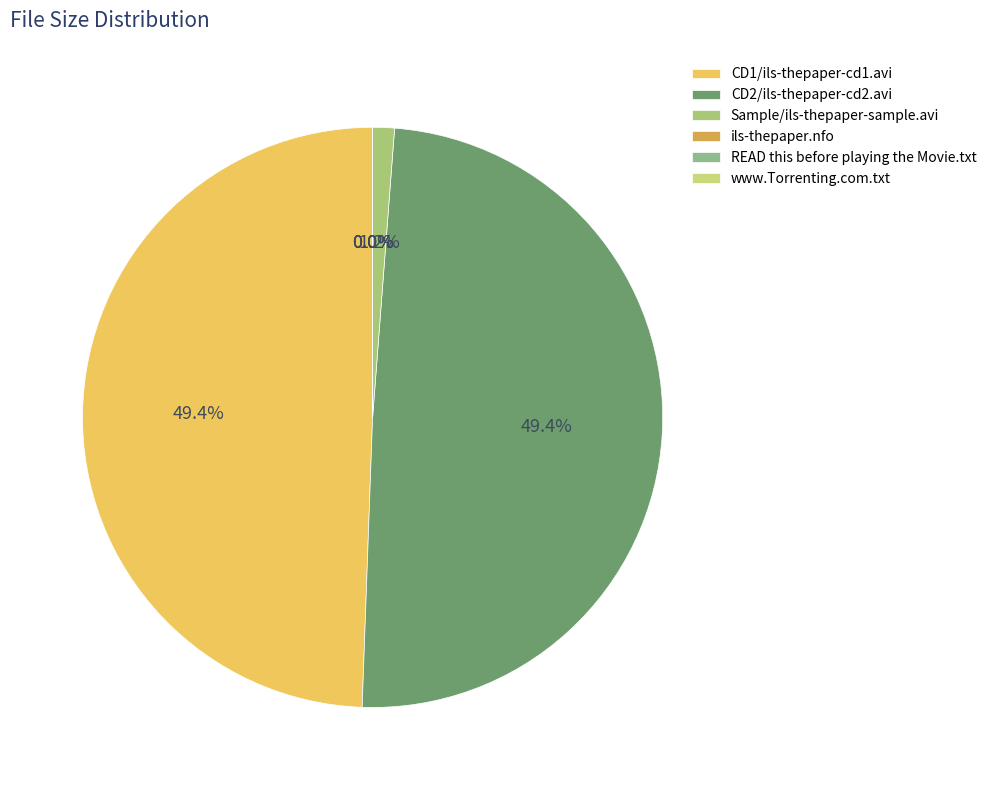

Which slice is the largest?

CD1/ils-thepaper-cd1.avi